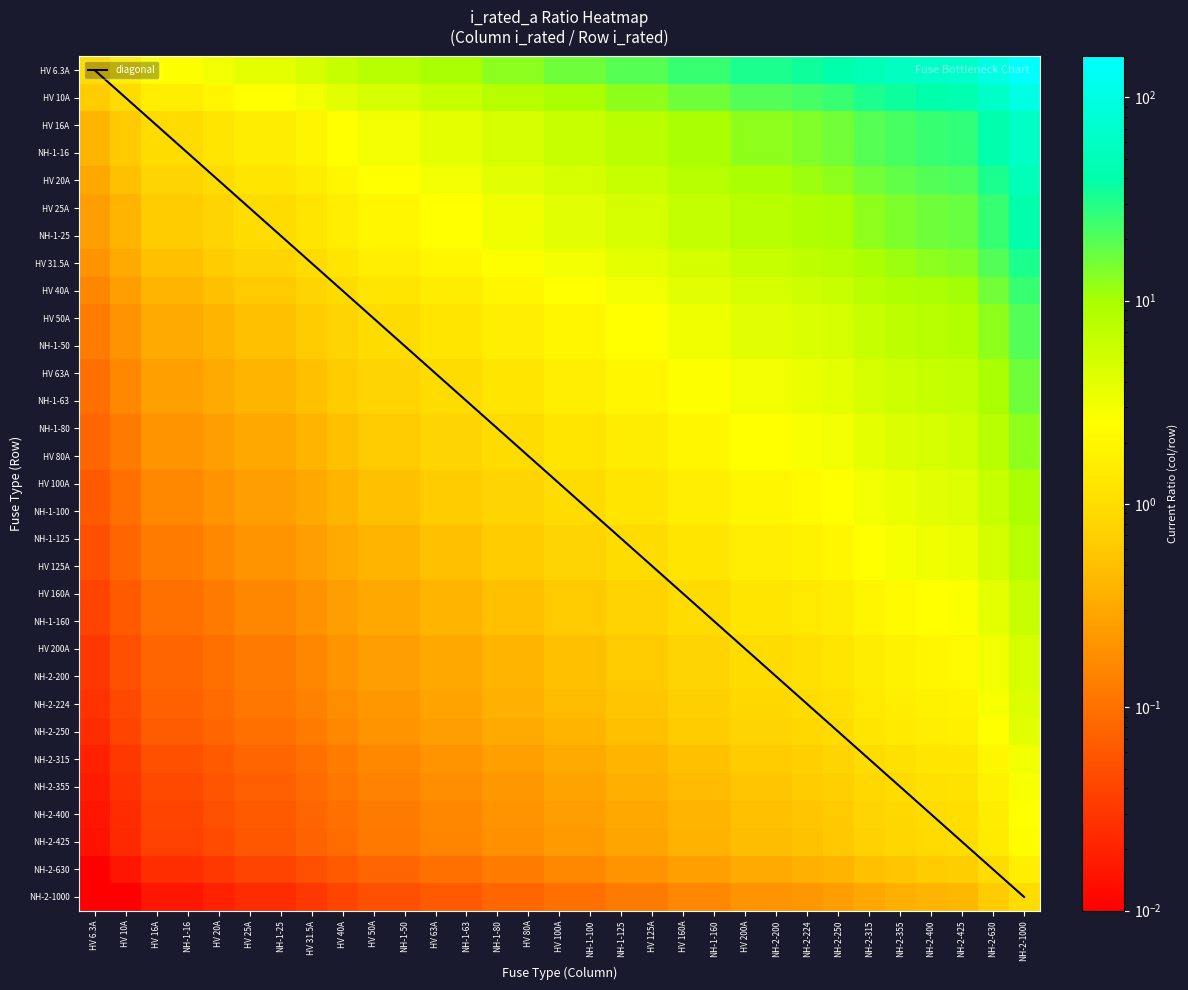

What value does the HV 80A series have at NH-2-425?

5.3